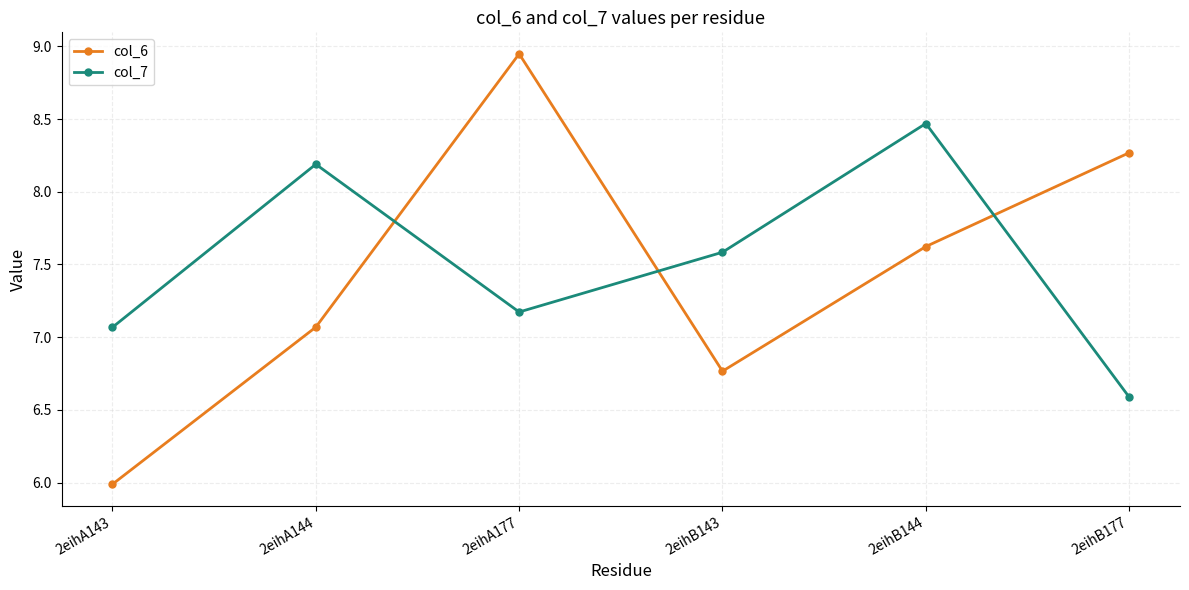

At how many categories does at least one series exceed 7?

6